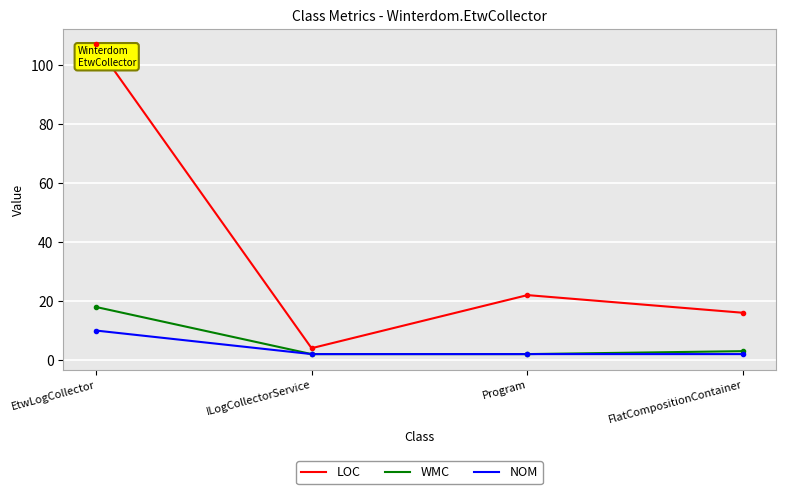

At which label does LOC first exceed 22?

EtwLogCollector